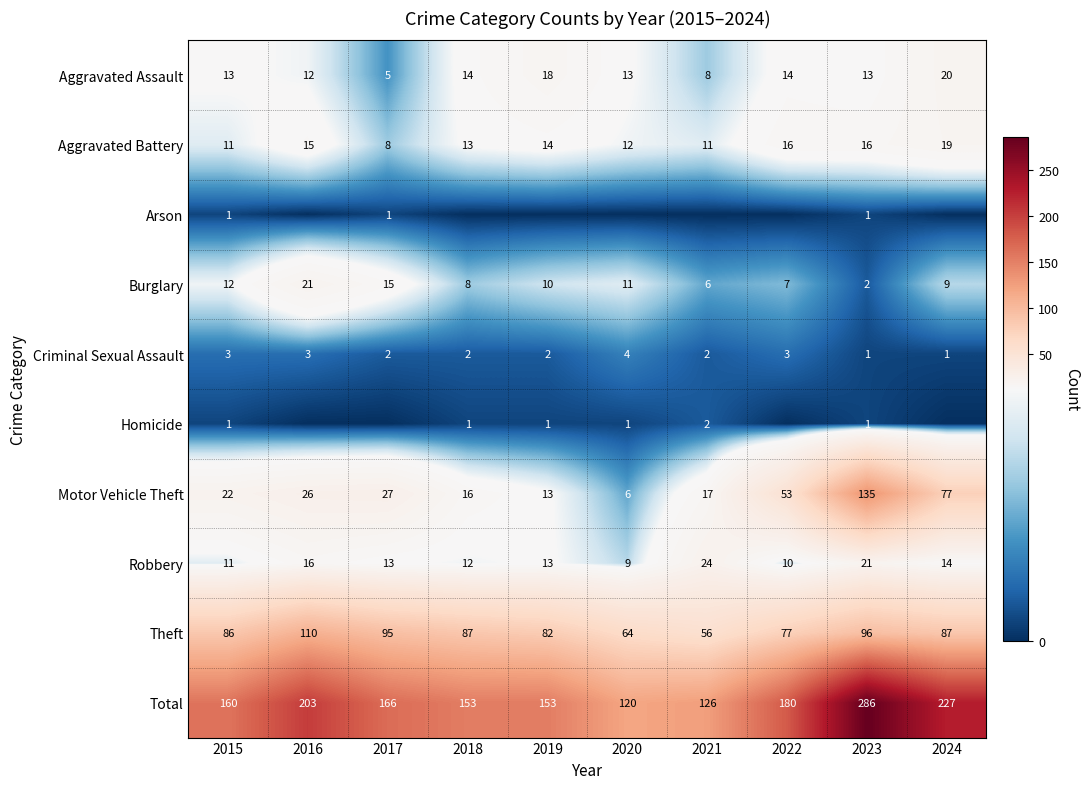

Which category has the lowest value in the Burglary series?

2023